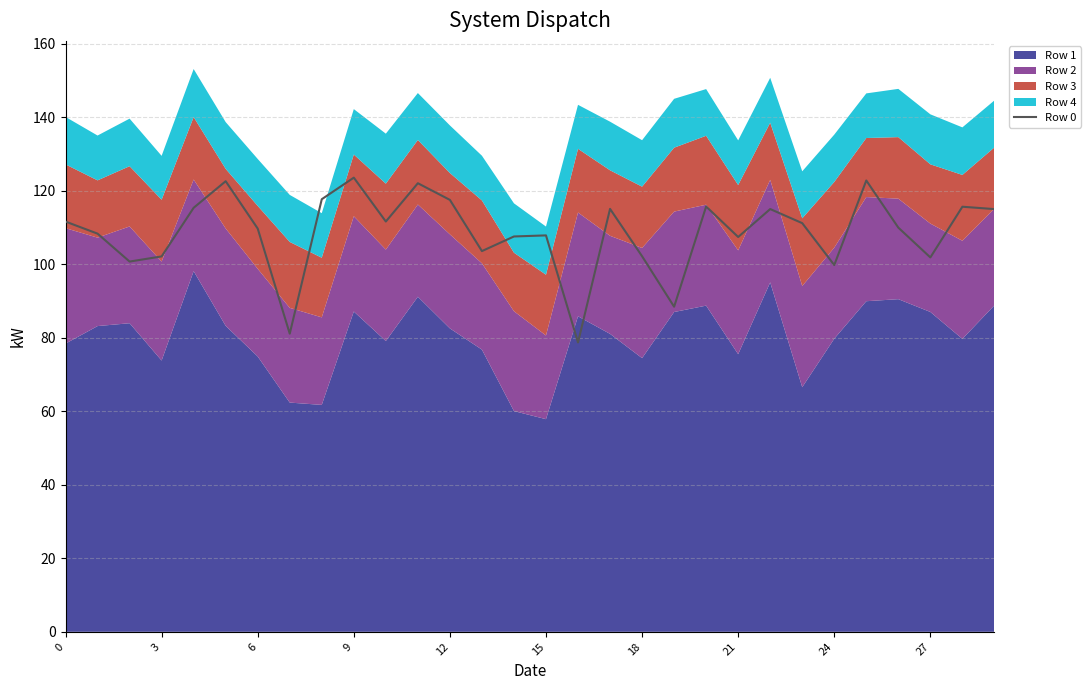

True or false: the data has more than 0 interior local peaks.

True